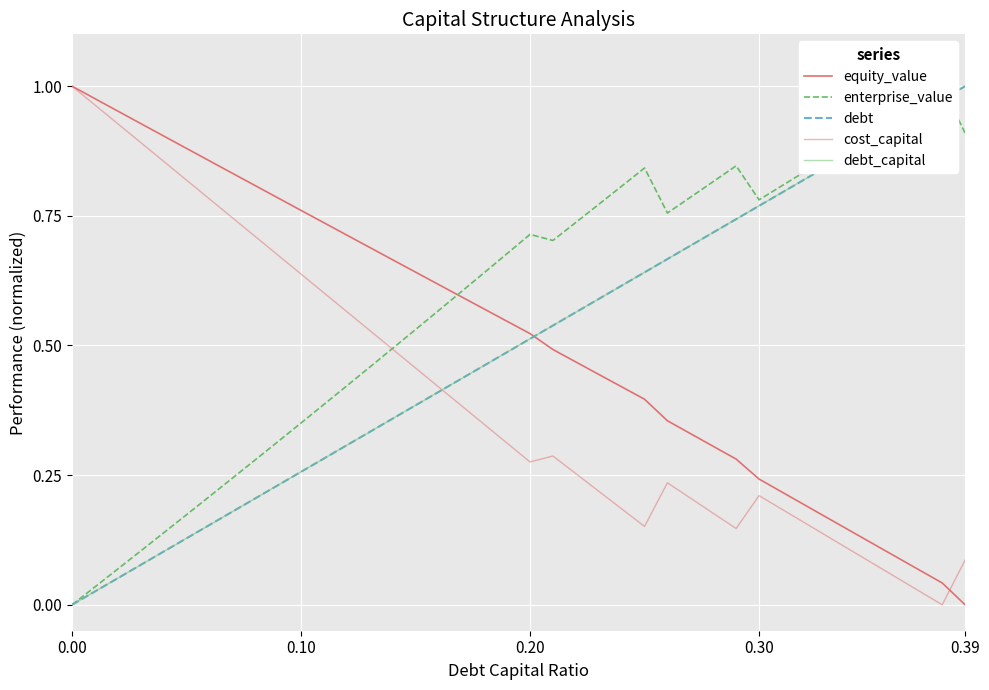

Reading right to left, list all the values displayed in this chart.

equity_value: 0.0	0.0	0.1	0.1	0.1	0.1	0.2	0.2	0.2	0.2	0.3	0.3	0.3	0.4	0.4	0.4	0.4	0.5	0.5	0.5	0.5	0.6	0.6	0.6	0.6	0.7	0.7	0.7	0.7	0.8	0.8	0.8	0.8	0.9	0.9	0.9	0.9	1.0	1.0	1.0
enterprise_value: 0.9	1.0	1.0	0.9	0.9	0.9	0.9	0.8	0.8	0.8	0.8	0.8	0.8	0.8	0.8	0.8	0.8	0.7	0.7	0.7	0.7	0.6	0.6	0.6	0.5	0.5	0.5	0.4	0.4	0.4	0.3	0.3	0.2	0.2	0.2	0.1	0.1	0.1	0.0	0.0
debt: 1.0	1.0	0.9	0.9	0.9	0.9	0.8	0.8	0.8	0.8	0.7	0.7	0.7	0.7	0.6	0.6	0.6	0.6	0.5	0.5	0.5	0.5	0.4	0.4	0.4	0.4	0.3	0.3	0.3	0.3	0.2	0.2	0.2	0.2	0.1	0.1	0.1	0.1	0.0	0.0
cost_capital: 0.1	0.0	0.0	0.1	0.1	0.1	0.1	0.2	0.2	0.2	0.1	0.2	0.2	0.2	0.2	0.2	0.2	0.3	0.3	0.3	0.3	0.3	0.4	0.4	0.5	0.5	0.5	0.6	0.6	0.6	0.7	0.7	0.7	0.8	0.8	0.9	0.9	0.9	1.0	1.0
debt_capital: 1.0	1.0	0.9	0.9	0.9	0.9	0.8	0.8	0.8	0.8	0.7	0.7	0.7	0.7	0.6	0.6	0.6	0.6	0.5	0.5	0.5	0.5	0.4	0.4	0.4	0.4	0.3	0.3	0.3	0.3	0.2	0.2	0.2	0.2	0.1	0.1	0.1	0.1	0.0	0.0